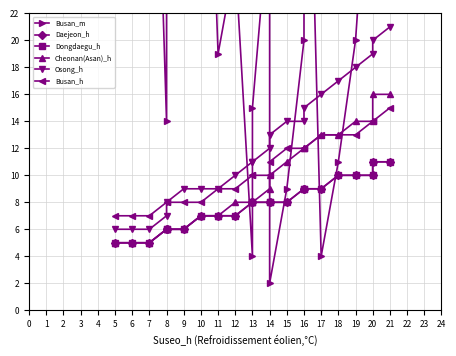

True or false: Busan_h has more than 1 interior local peaks.

False